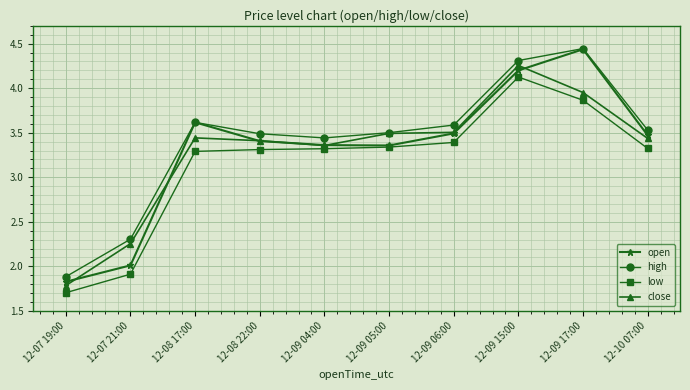

True or false: close has more than 0 interior local peaks.

True